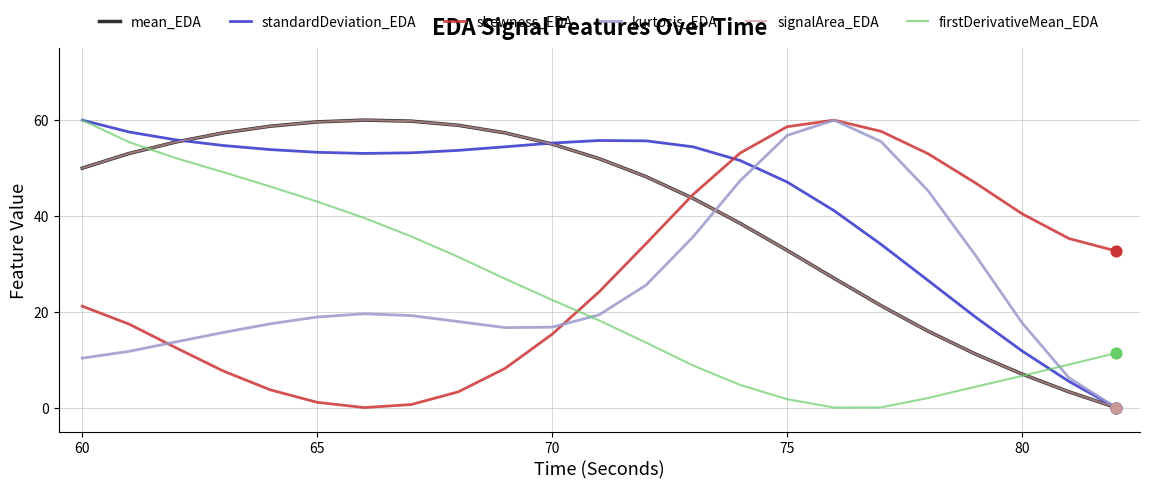

Which series has the largest total across all categories?

standardDeviation_EDA